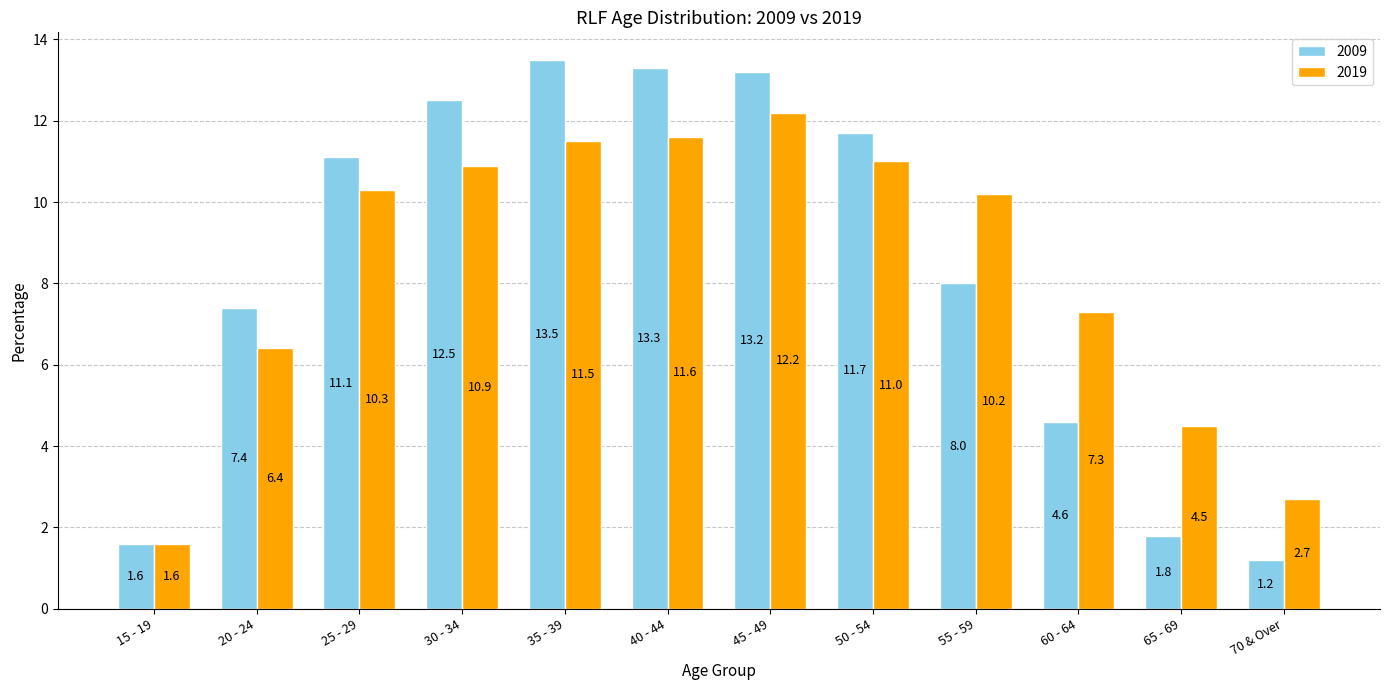

At which label is 2019 closest to 6?

20 - 24